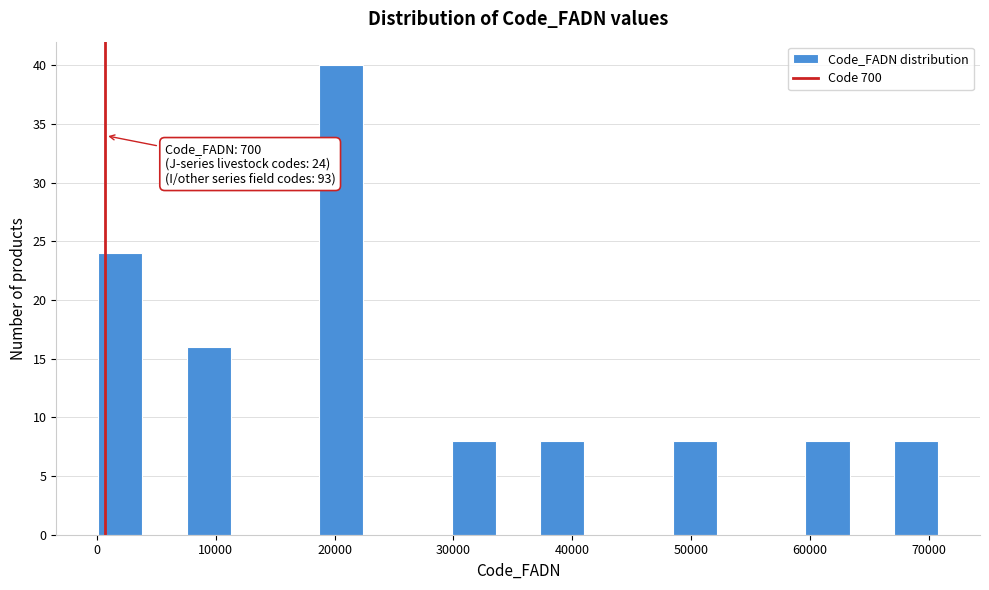

Around what value on the x-axis is the tallest bar? Give the approximate position of its centre, as read against the axis.

21000